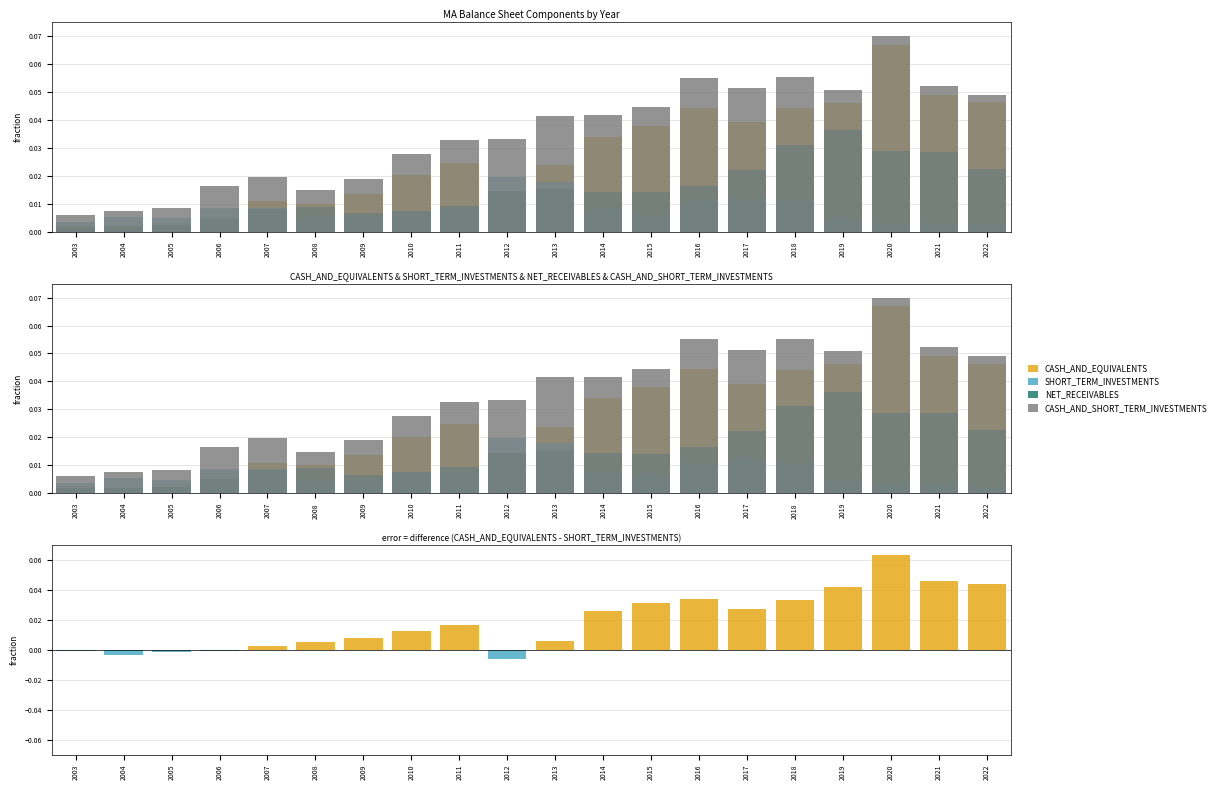

Reading left to right, extract all data points from this chart.

CASH_AND_EQUIVALENTS: 2003=0.0	2004=0.0	2005=0.0	2006=0.0	2007=0.0	2008=0.0	2009=0.0	2010=0.0	2011=0.0	2012=0.0	2013=0.0	2014=0.0	2015=0.0	2016=0.0	2017=0.0	2018=0.0	2019=0.0	2020=0.1	2021=0.0	2022=0.0
SHORT_TERM_INVESTMENTS: 2003=0.0	2004=0.0	2005=0.0	2006=0.0	2007=0.0	2008=0.0	2009=0.0	2010=0.0	2011=0.0	2012=0.0	2013=0.0	2014=0.0	2015=0.0	2016=0.0	2017=0.0	2018=0.0	2019=0.0	2020=0.0	2021=0.0	2022=0.0
NET_RECEIVABLES: 2003=0.0	2004=0.0	2005=0.0	2006=0.0	2007=0.0	2008=0.0	2009=0.0	2010=0.0	2011=0.0	2012=0.0	2013=0.0	2014=0.0	2015=0.0	2016=0.0	2017=0.0	2018=0.0	2019=0.0	2020=0.0	2021=0.0	2022=0.0
CASH_AND_SHORT_TERM_INVESTMENTS: 2003=0.0	2004=0.0	2005=0.0	2006=0.0	2007=0.0	2008=0.0	2009=0.0	2010=0.0	2011=0.0	2012=0.0	2013=0.0	2014=0.0	2015=0.0	2016=0.1	2017=0.1	2018=0.1	2019=0.1	2020=0.1	2021=0.1	2022=0.0
CASH_AND_EQUIVALENTS - SHORT_TERM_INVESTMENTS: 2003=-0.0	2004=-0.0	2005=-0.0	2006=-0.0	2007=0.0	2008=0.0	2009=0.0	2010=0.0	2011=0.0	2012=-0.0	2013=0.0	2014=0.0	2015=0.0	2016=0.0	2017=0.0	2018=0.0	2019=0.0	2020=0.1	2021=0.0	2022=0.0